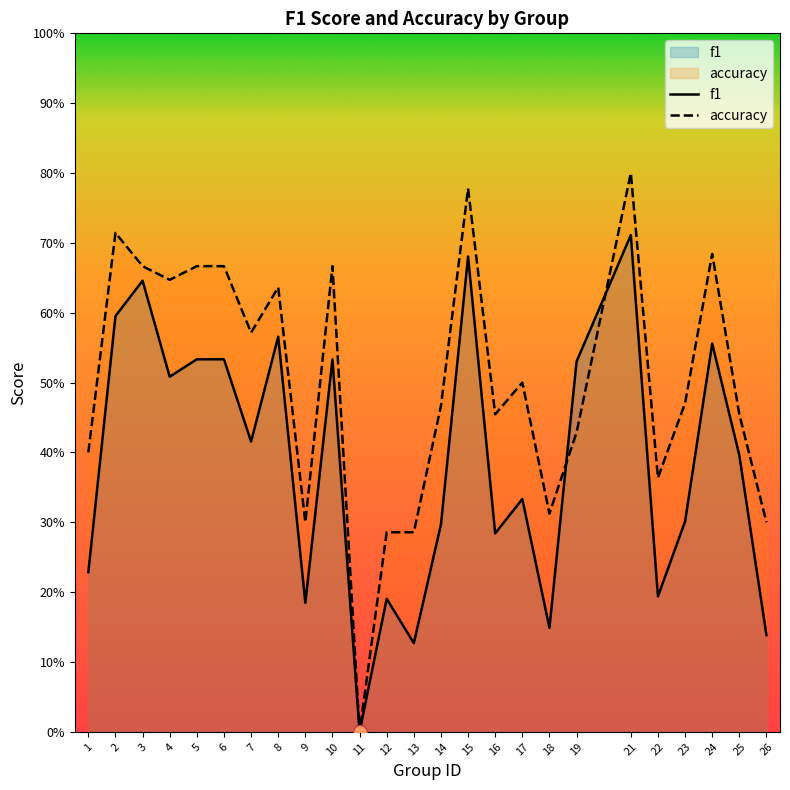

Reading left to right, list all the values displayed in this chart.

f1: 0.2	0.6	0.6	0.5	0.5	0.5	0.4	0.6	0.2	0.5	0.0	0.2	0.1	0.3	0.7	0.3	0.3	0.1	0.5	0.7	0.2	0.3	0.6	0.4	0.1
accuracy: 0.4	0.7	0.7	0.6	0.7	0.7	0.6	0.6	0.3	0.7	0.0	0.3	0.3	0.5	0.8	0.5	0.5	0.3	0.4	0.8	0.4	0.5	0.7	0.5	0.3